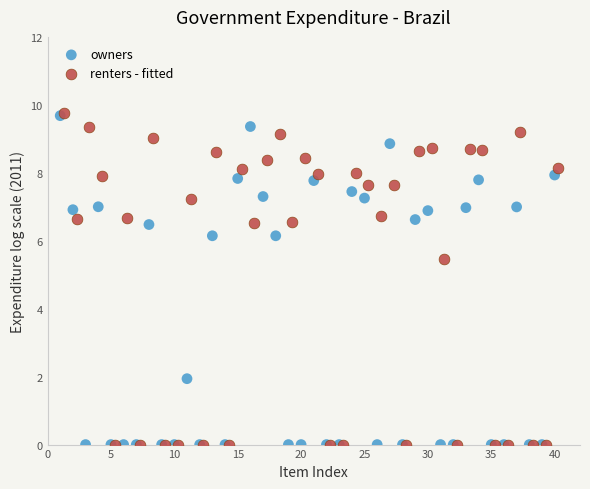

What are all the series names shown in the legend?

owners, renters - fitted